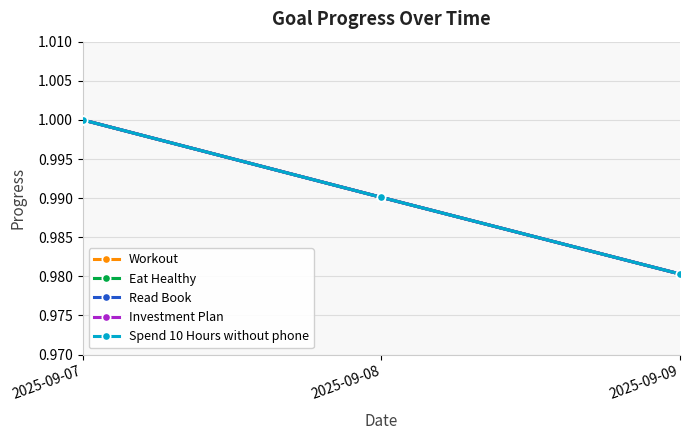

Is this an area chart (filled region under the line)?

No